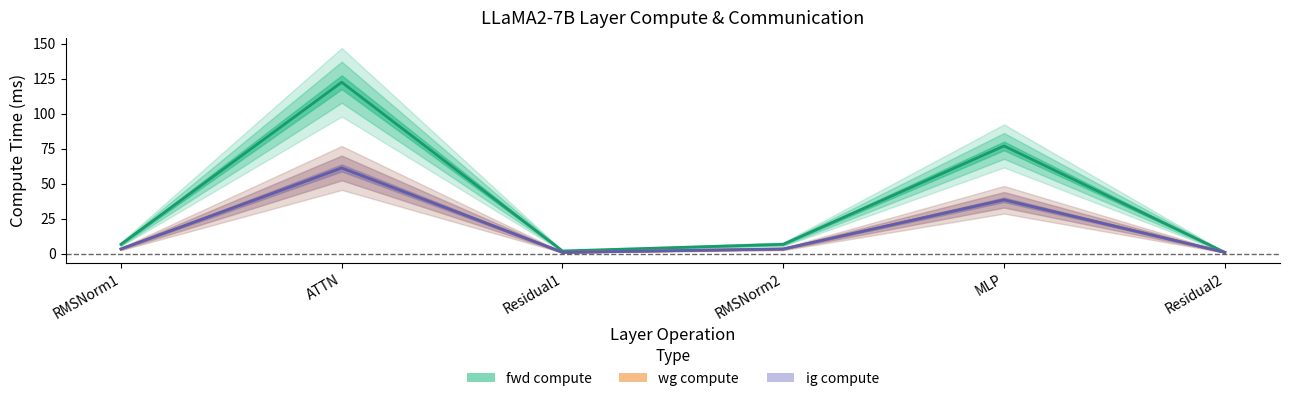

What position from the left is ATTN?

2